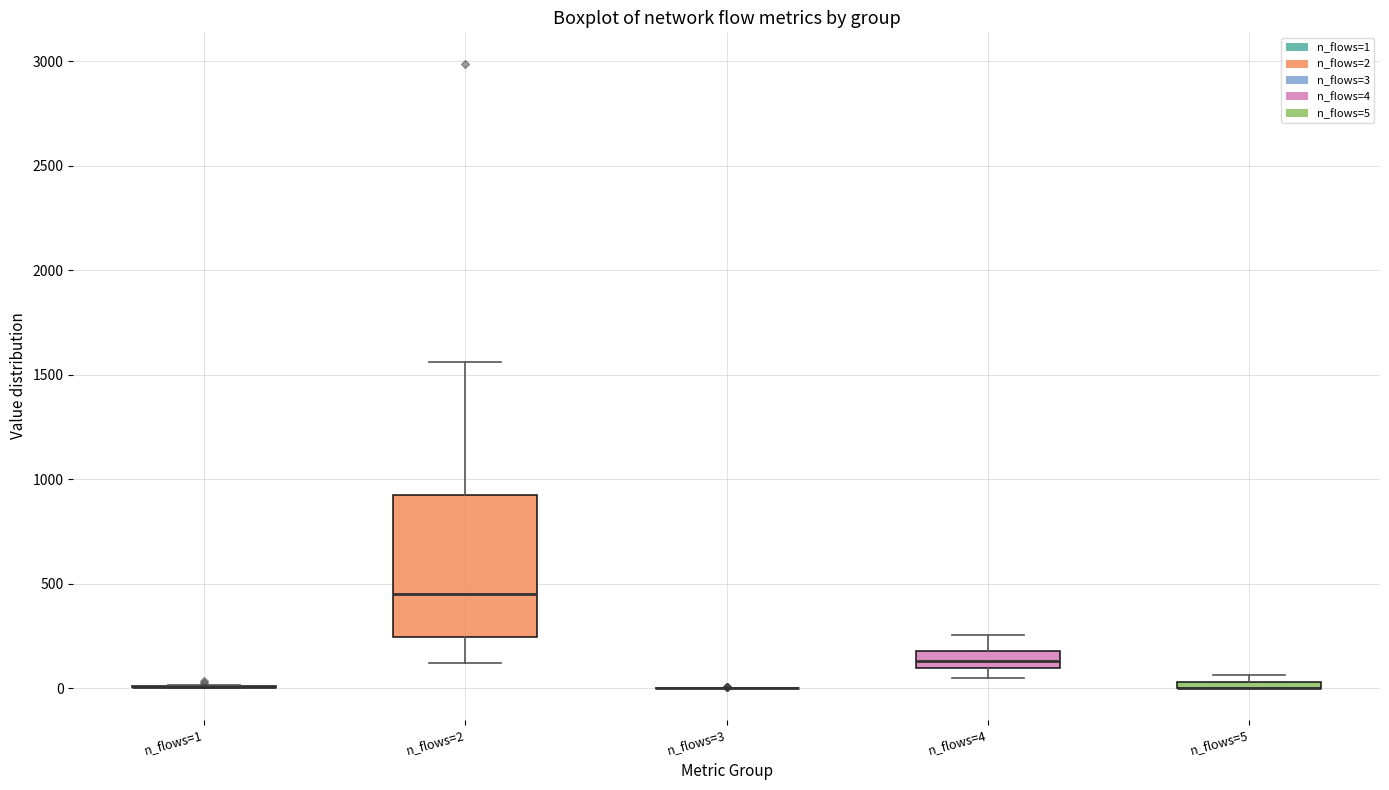

Which box is the tallest, from its lower edge to its upper edge?

n_flows=2